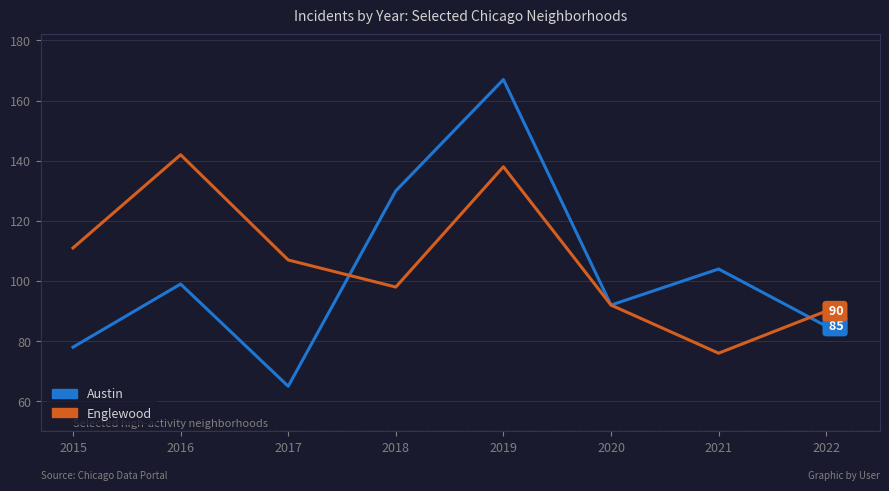

Which series has the largest total across all categories?

Englewood